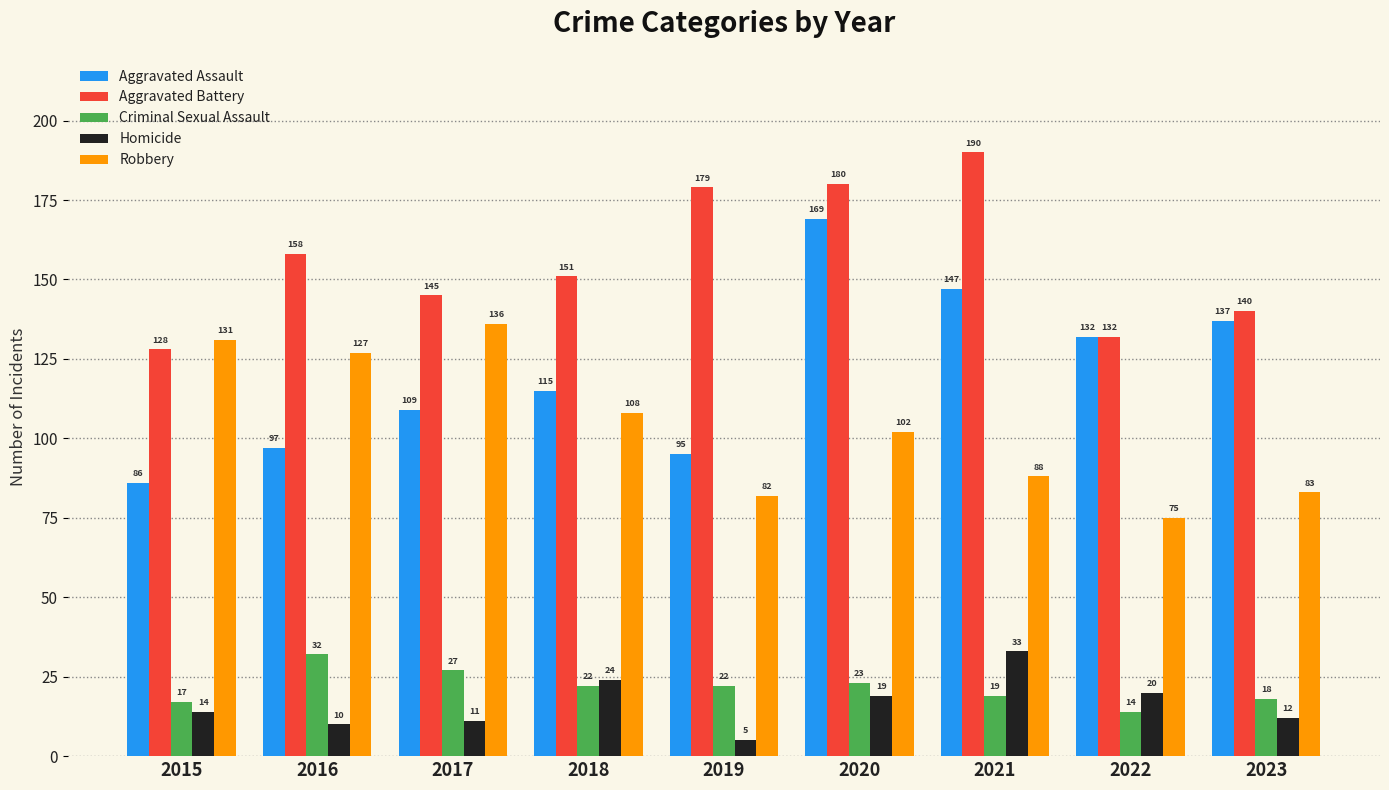

At how many categories does at least one series exceed 156?

4